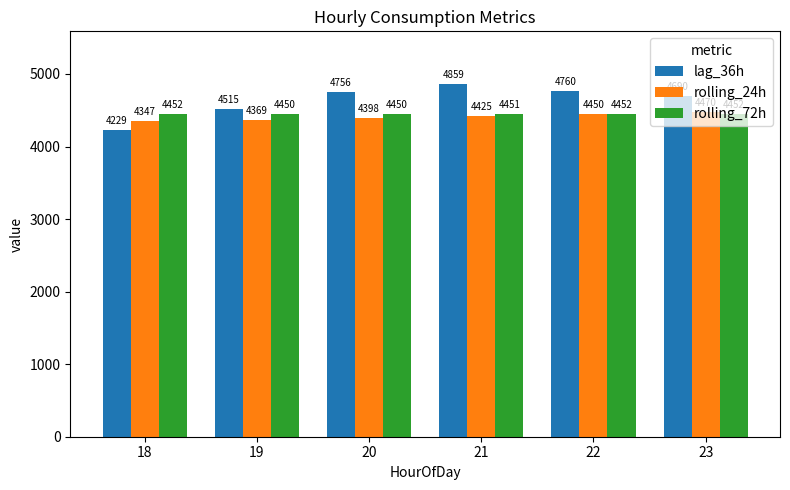

How many data points in rolling_24h are less than 4424?

3